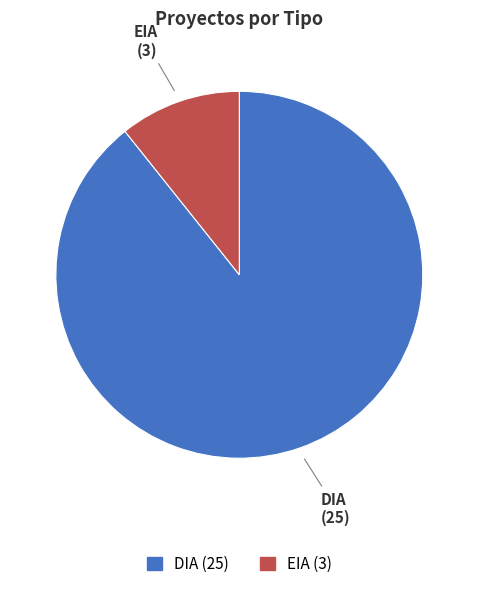

What is the largest slice in the pie chart?

DIA